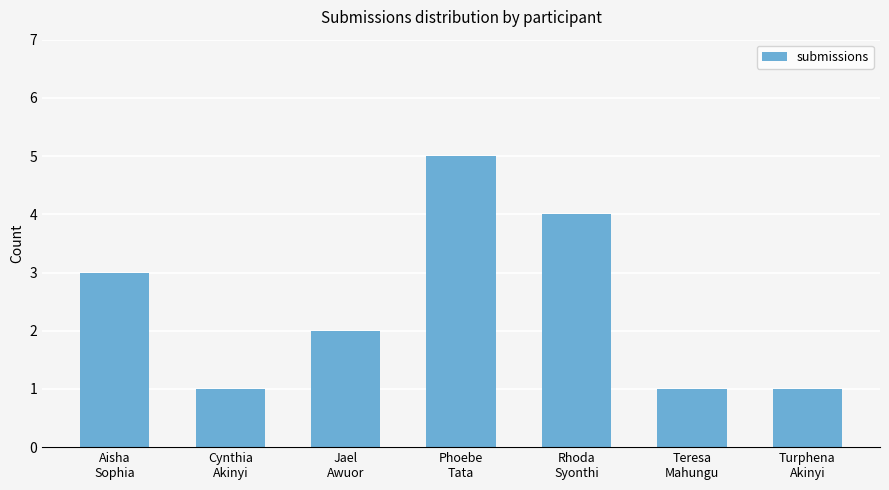

What is the sum of all values?

17